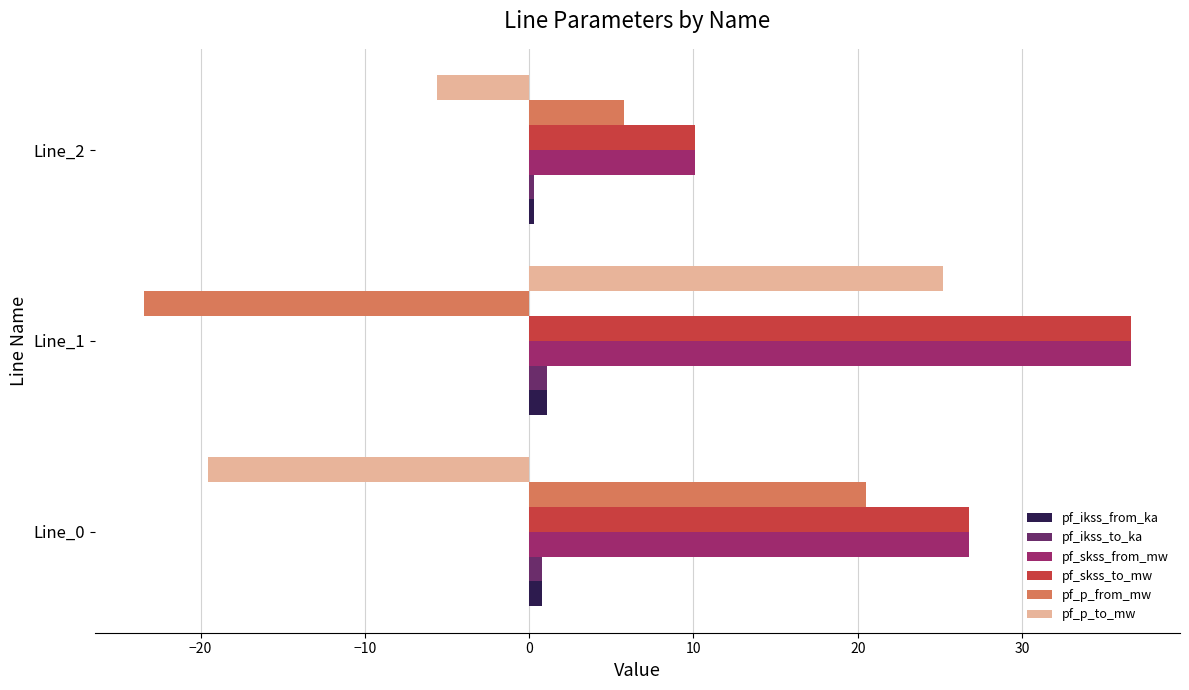

Is the value of pf_p_to_mw at Line_0 greater than the value of pf_p_from_mw at Line_0?

No